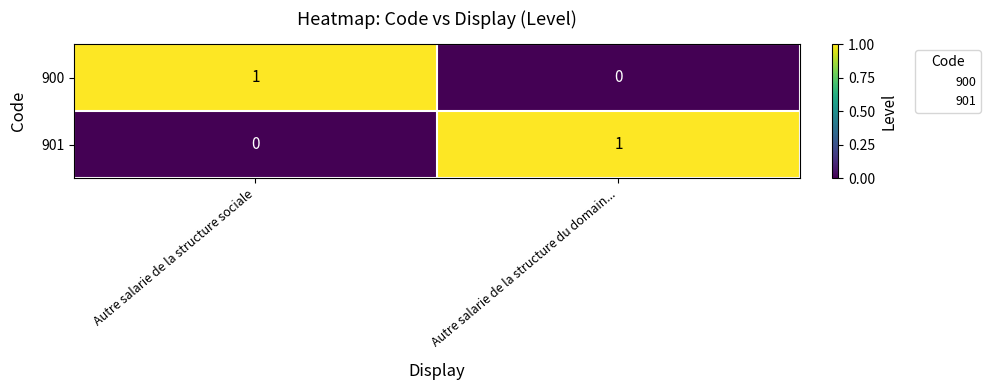

Rank the series at Autre salarie de la structure du domain... from lowest to highest value.

900, 901